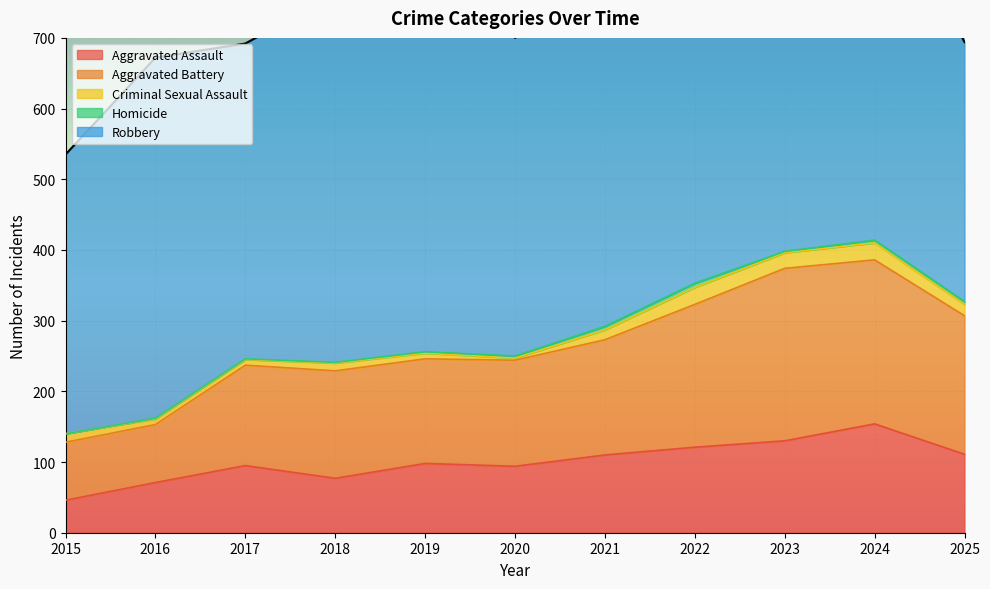

Reading left to right, transcribe all the data shown in this chart.

Aggravated Assault: 46	71	95	77	98	94	110	121	130	154	111
Aggravated Battery: 82	82	142	152	148	150	163	202	244	232	196
Criminal Sexual Assault: 12	8	8	11	8	3	14	24	22	24	16
Homicide: 0	1	1	1	2	3	5	6	2	4	4
Robbery: 395	510	446	520	591	450	484	521	440	543	367